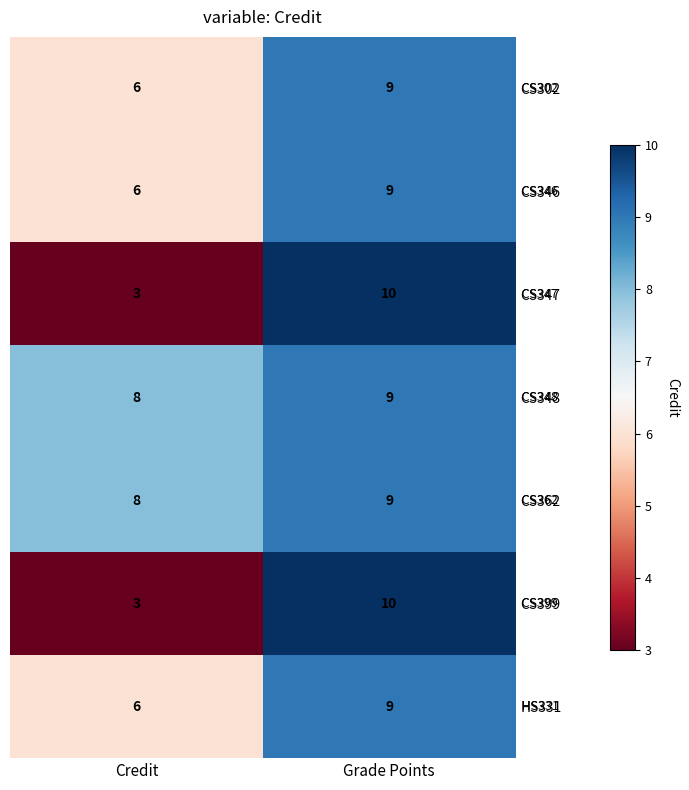

Reading left to right, list all the values displayed in this chart.

CS302: 6	9
CS346: 6	9
CS347: 3	10
CS348: 8	9
CS362: 8	9
CS399: 3	10
HS331: 6	9